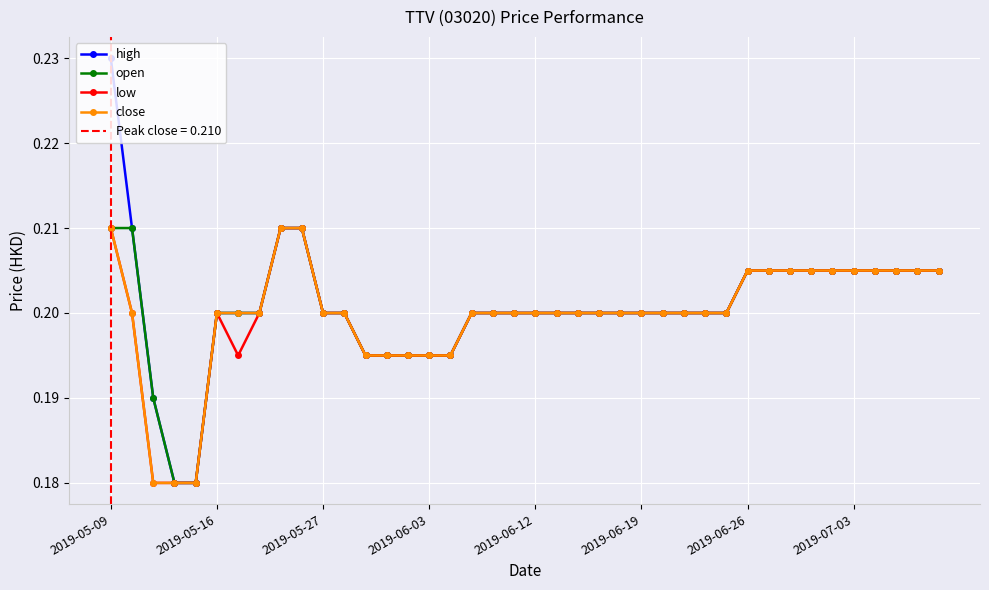

Which category has the highest value in the close series?

2019-05-09